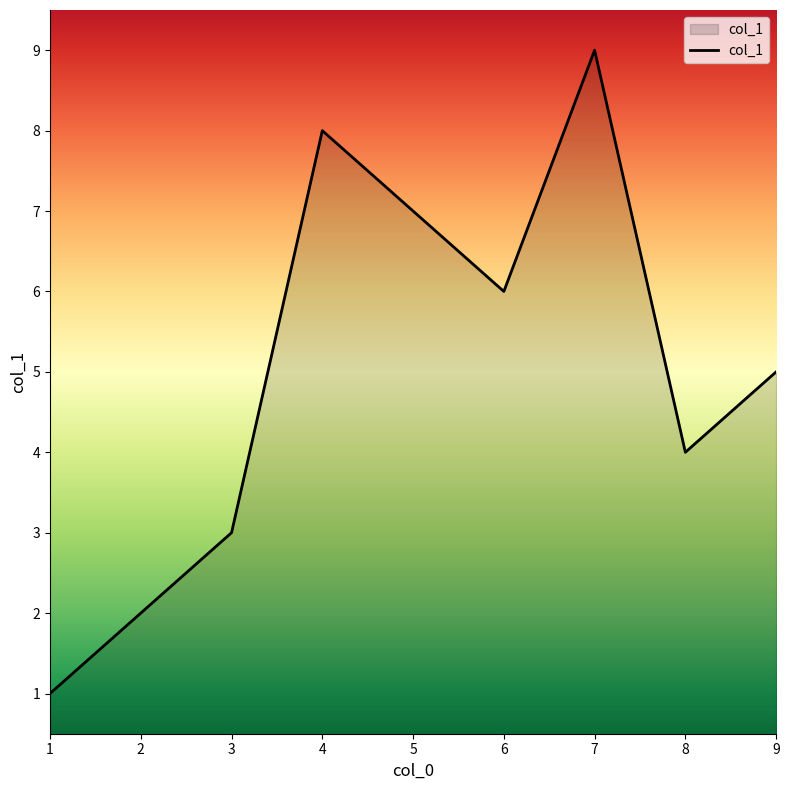

Which label corresponds to the largest value in the chart?

7